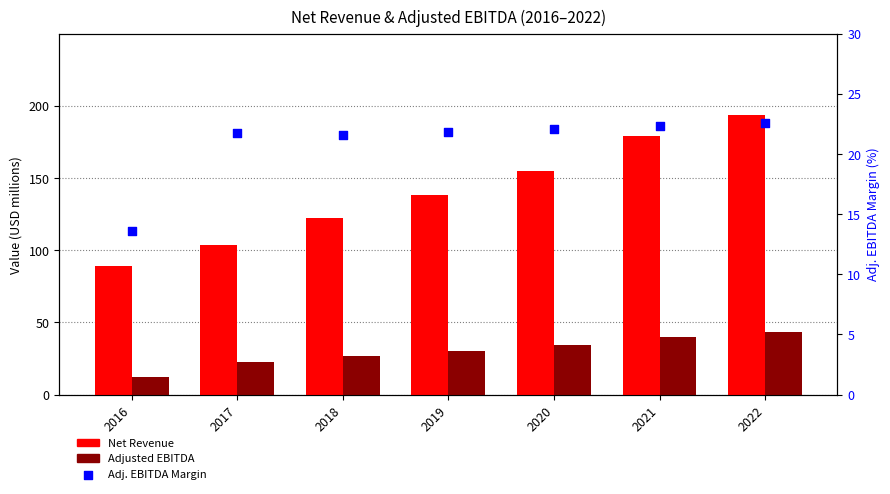

Which series contains the lowest Y value?

Adjusted EBITDA